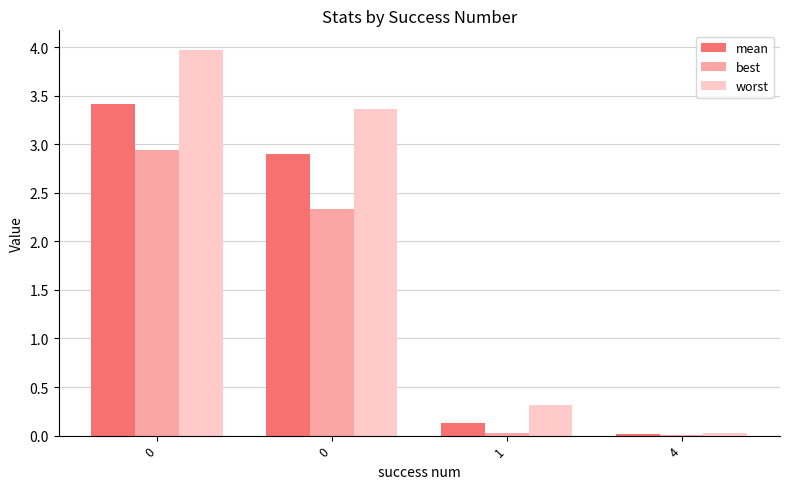

How many data points does each series have?

4